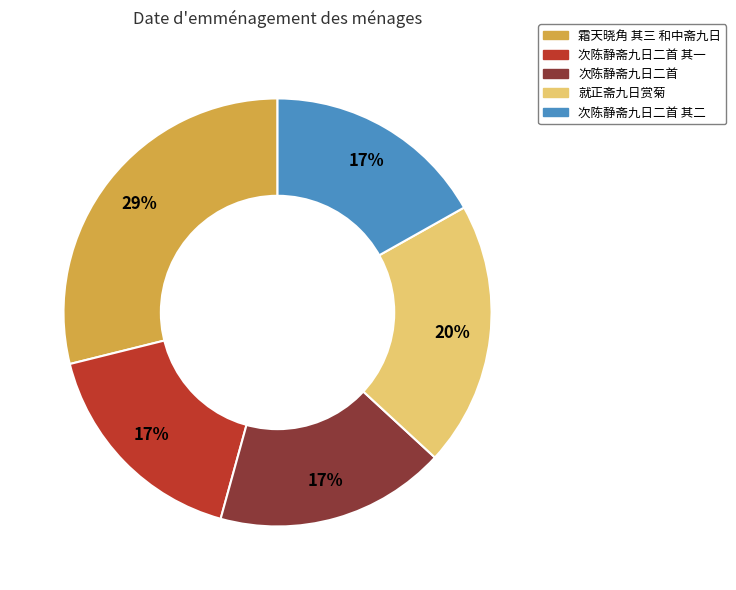

To the nearest percent, what portion does 霜天晓角 其三 和中斋九日 represent?

29%